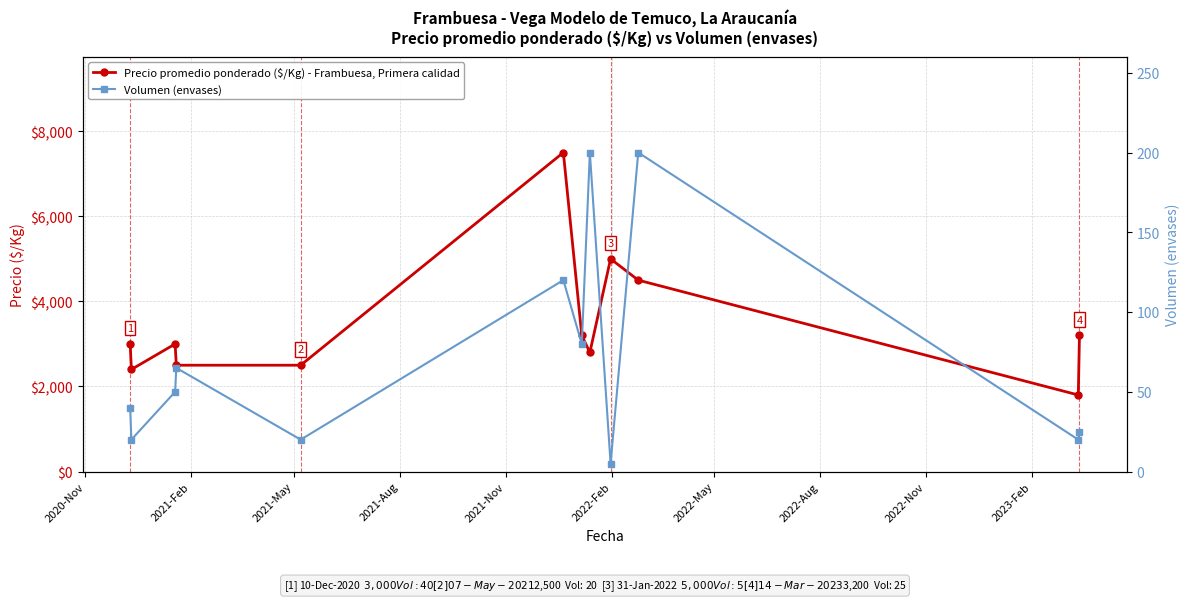

Rank the series by their maximum value, from highest to lowest.

Precio promedio ponderado ($/Kg) - Frambuesa, Primera calidad, Volumen (envases)